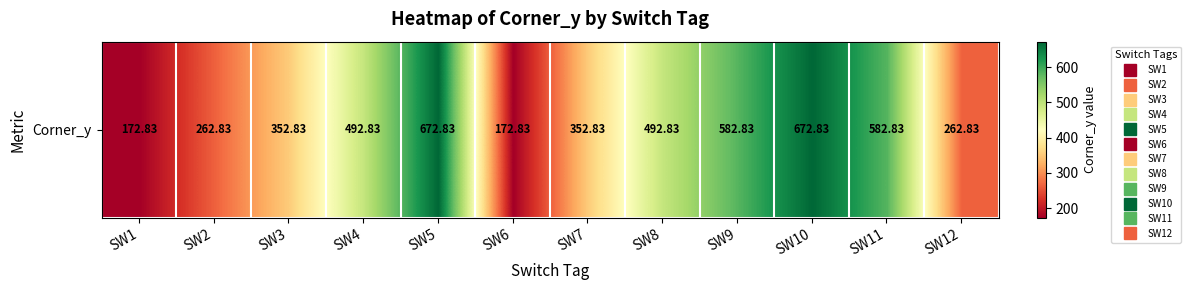

Is it true that the value at SW10 is 672.8?

True